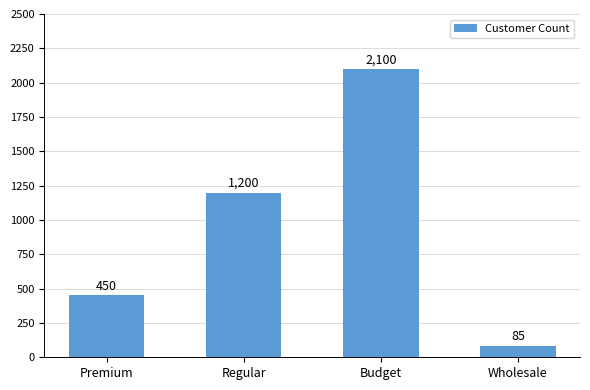

Between Budget and Regular, which is larger?

Budget